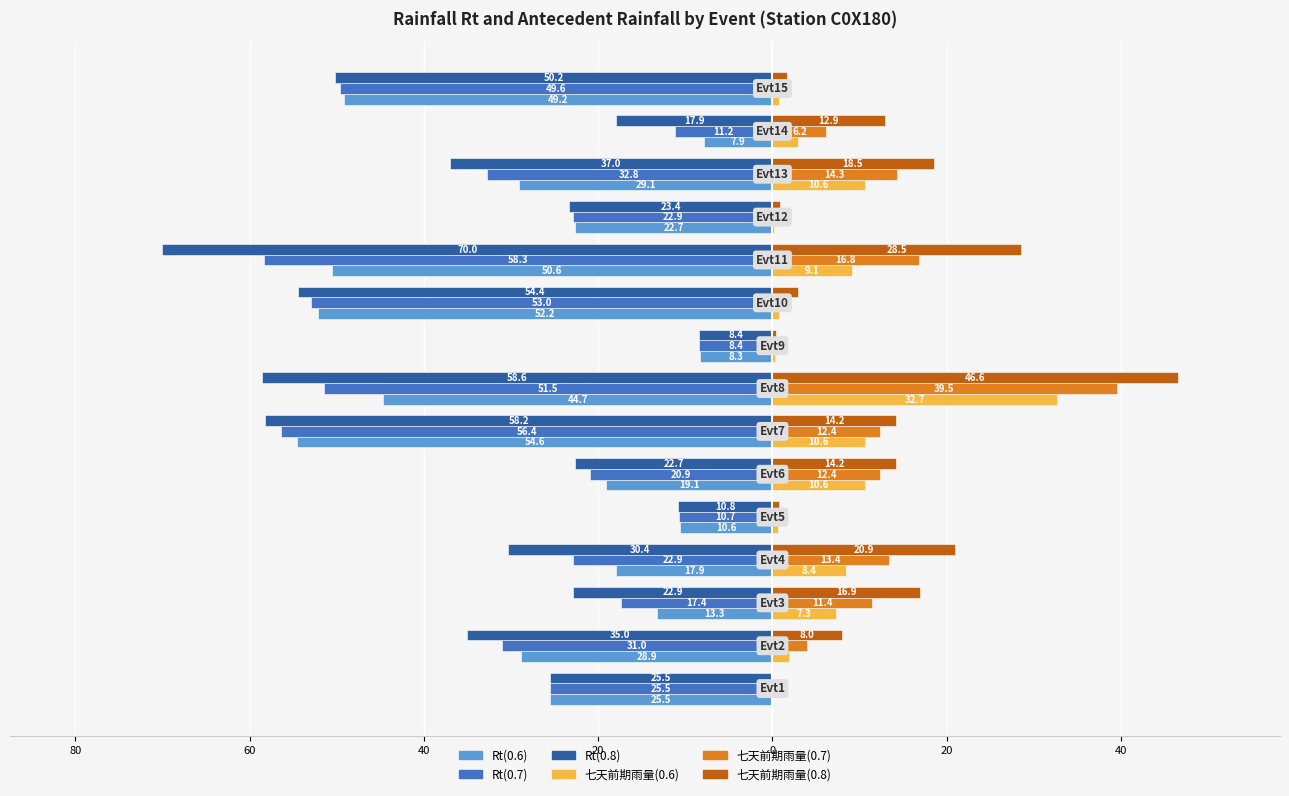

Reading right to left, extract all data points from this chart.

Rt(0.6): -49.2	-7.9	-29.1	-22.7	-50.6	-52.2	-8.3	-44.7	-54.6	-19.1	-10.6	-17.9	-13.3	-28.9	-25.5
Rt(0.7): -49.6	-11.2	-32.8	-22.9	-58.3	-53.0	-8.4	-51.5	-56.4	-20.9	-10.7	-22.9	-17.4	-31.0	-25.5
Rt(0.8): -50.2	-17.9	-37.0	-23.4	-70.0	-54.4	-8.4	-58.6	-58.2	-22.7	-10.8	-30.4	-22.9	-35.0	-25.5
七天前期雨量(0.6): 0.7	2.9	10.6	0.2	9.1	0.7	0.3	32.7	10.6	10.6	0.6	8.4	7.3	1.9	0.0
七天前期雨量(0.7): 1.1	6.2	14.3	0.4	16.8	1.5	0.4	39.5	12.4	12.4	0.7	13.4	11.4	4.0	0.0
七天前期雨量(0.8): 1.7	12.9	18.5	0.9	28.5	2.9	0.4	46.6	14.2	14.2	0.8	20.9	16.9	8.0	0.0